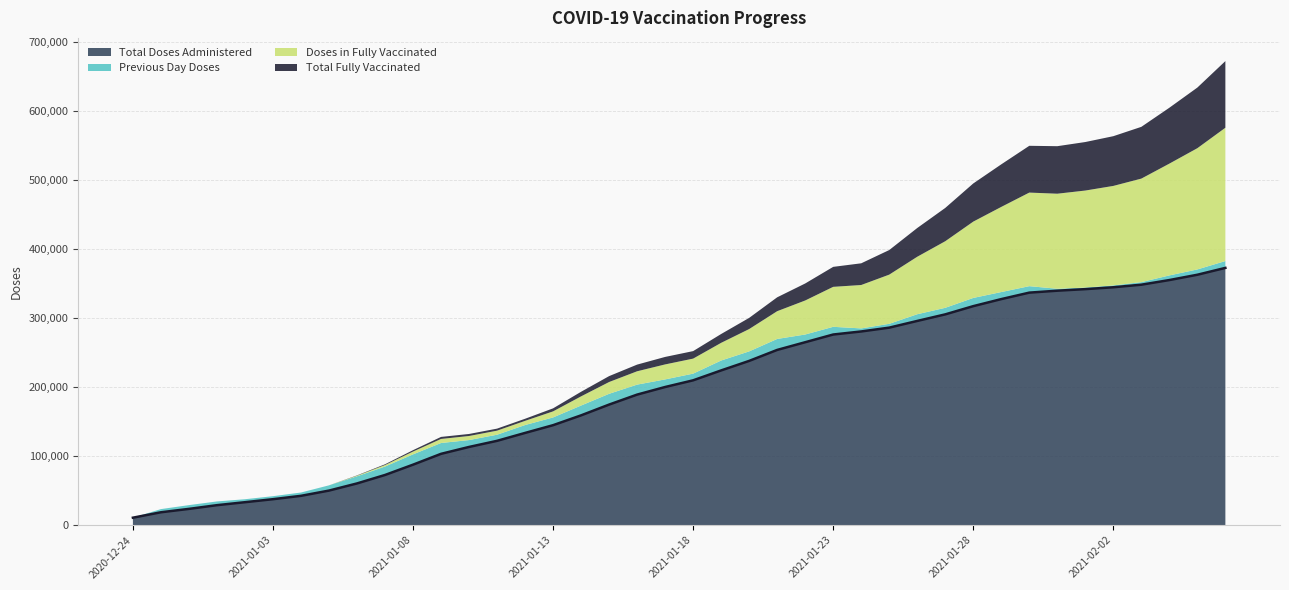

At which label is Previous Day Doses closest to 7949?

2021-02-05